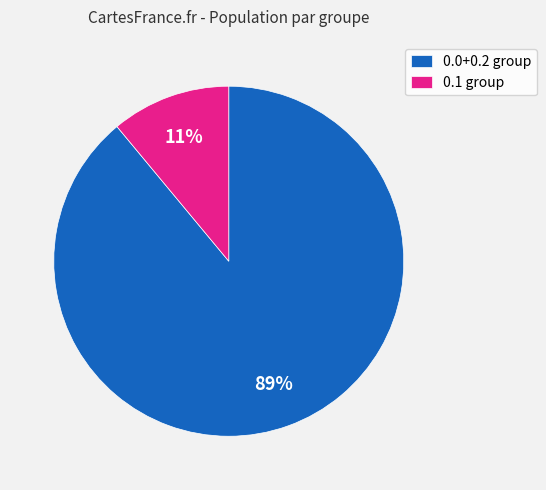

How many slices are in this pie chart?

2